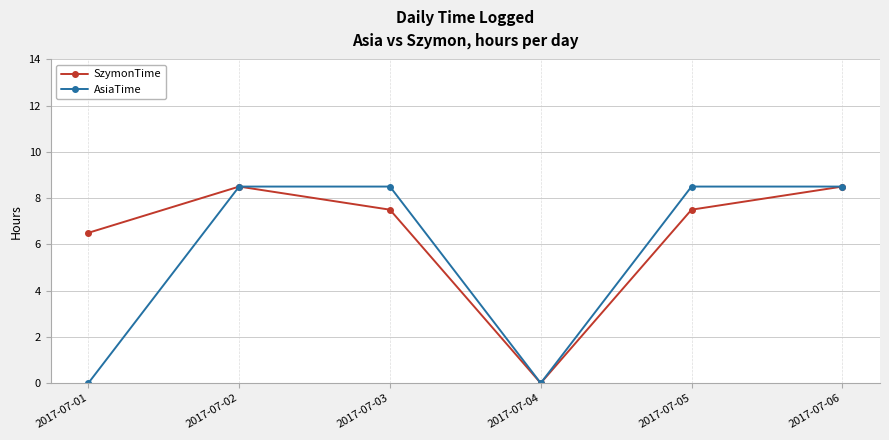

What is the greatest value displayed?

8.5